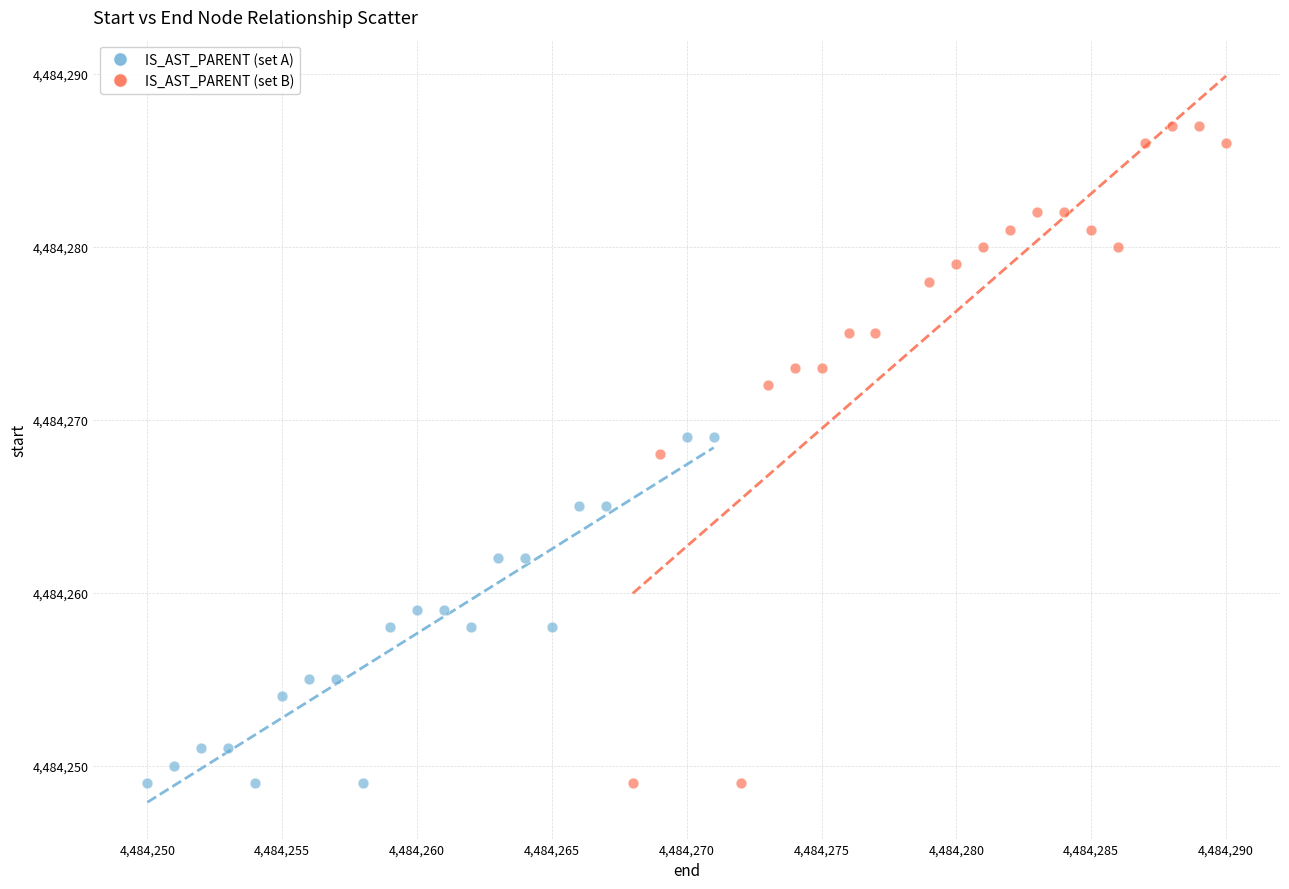

Which series has the widest spread of Y values?

IS_AST_PARENT (set B)